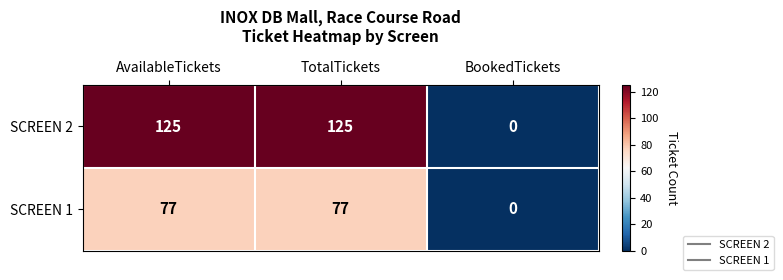

What is the average value of the SCREEN 2 series?

83